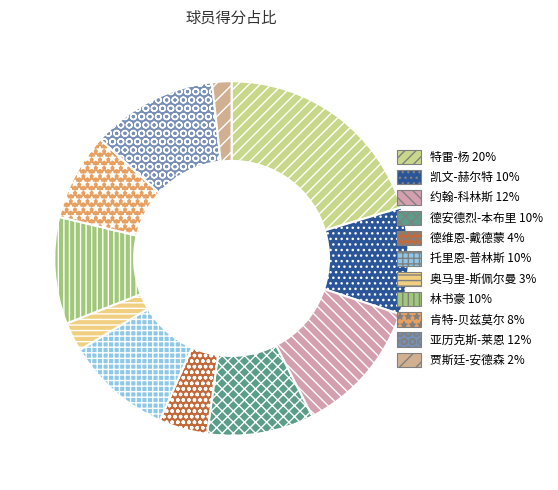

How many slices are in this pie chart?

11